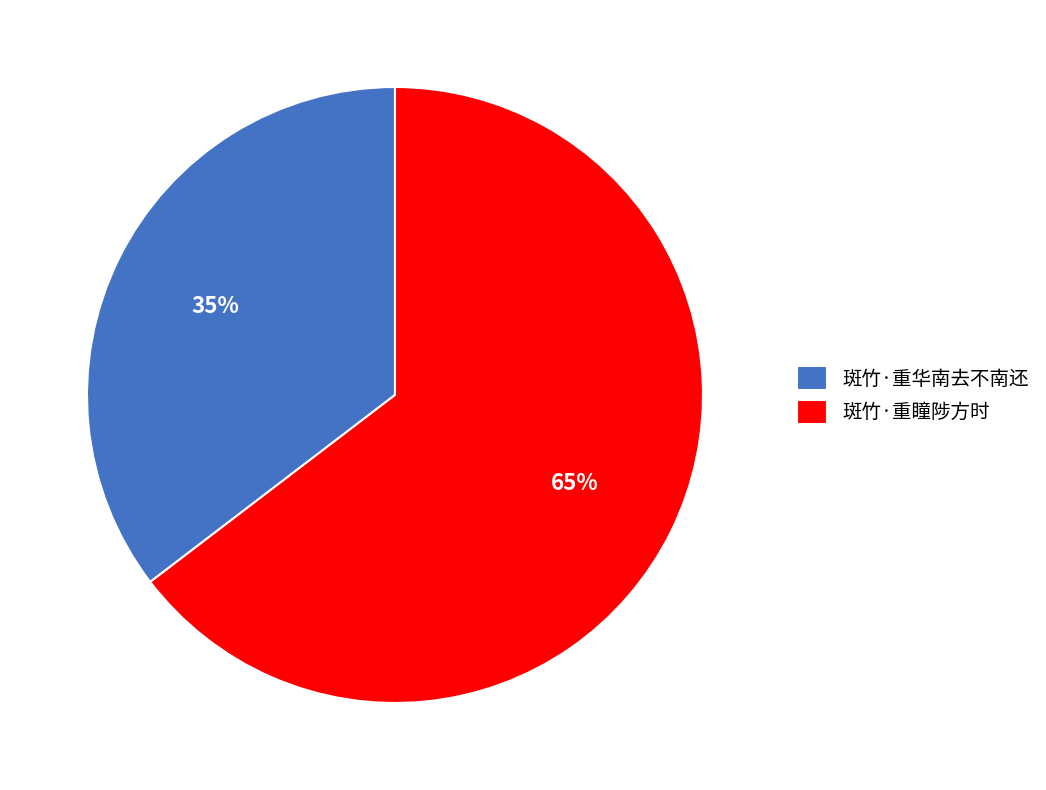

To the nearest percent, what is the combined percentage of 斑竹·重华南去不南还 and 斑竹·重瞳陟方时?

100%